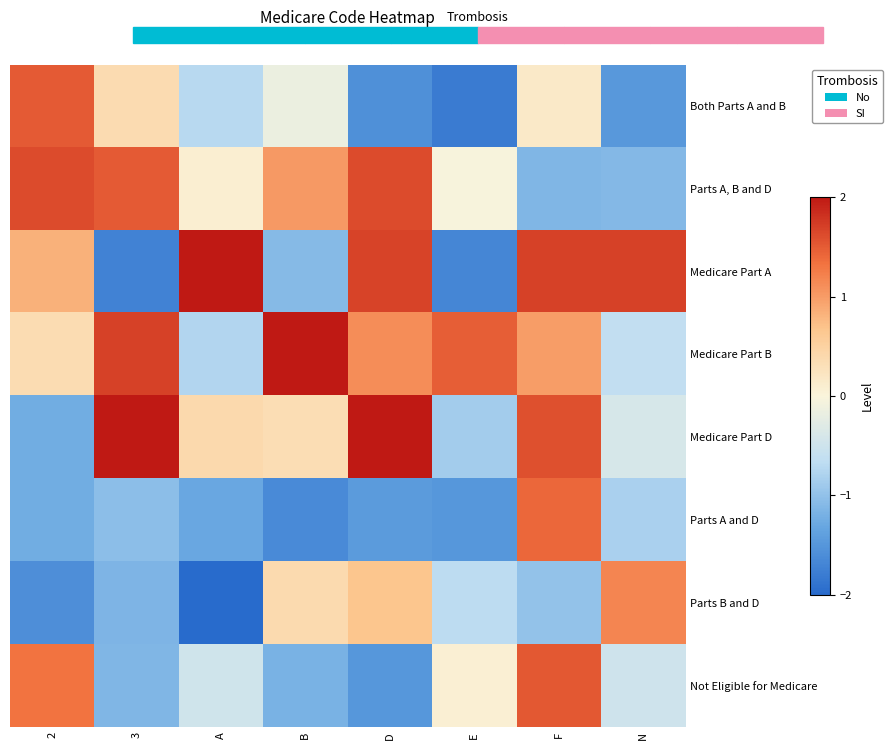

Which has a higher value, E or F?

F